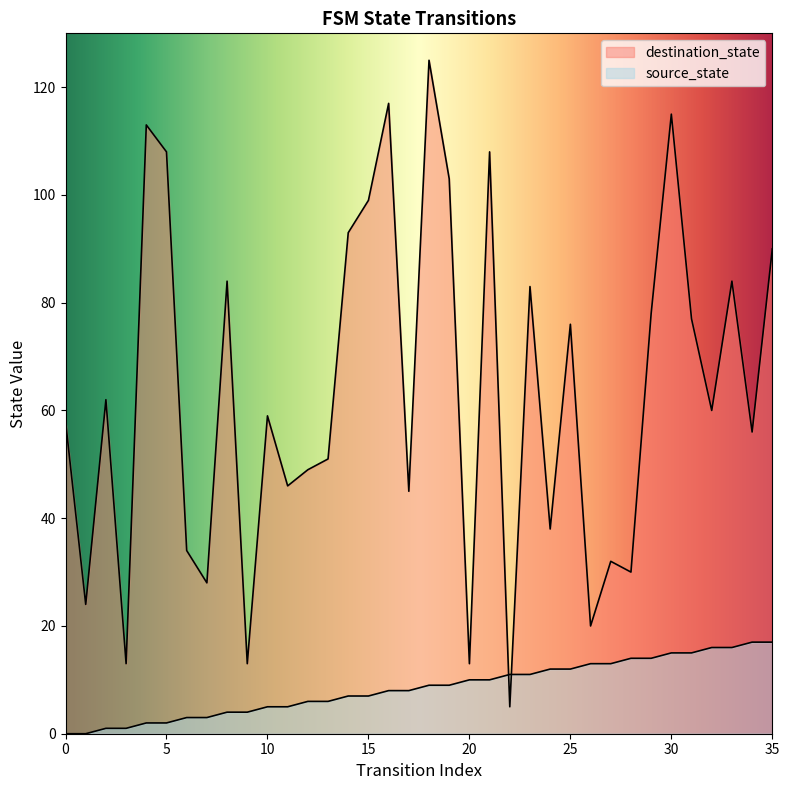

What is the maximum value shown in the chart?

125